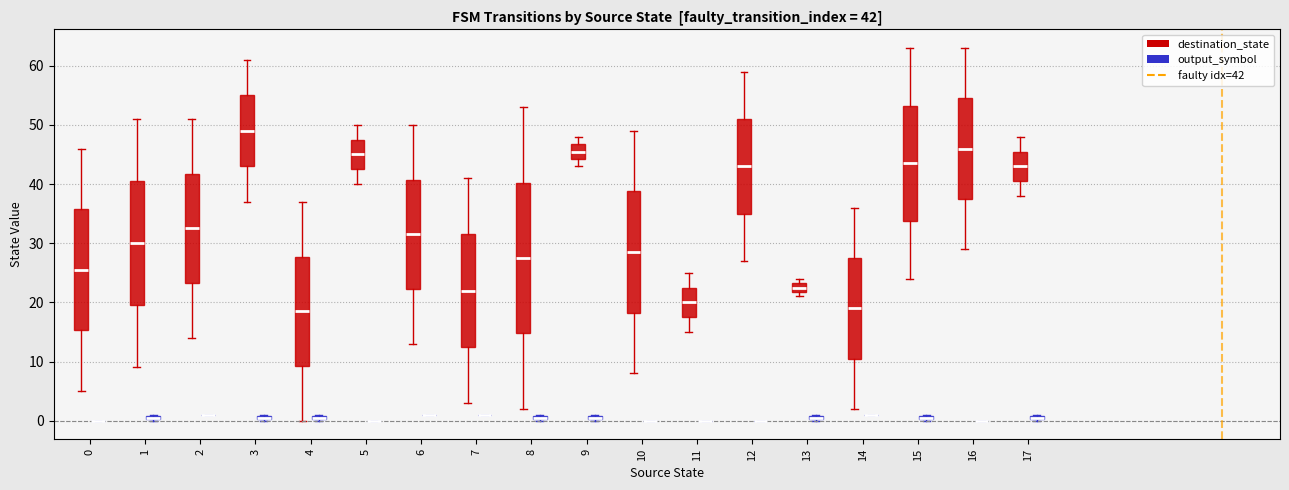

Comparing the boxes themselves (not the whiskers), which one is the tallest?

8 (destination_state)